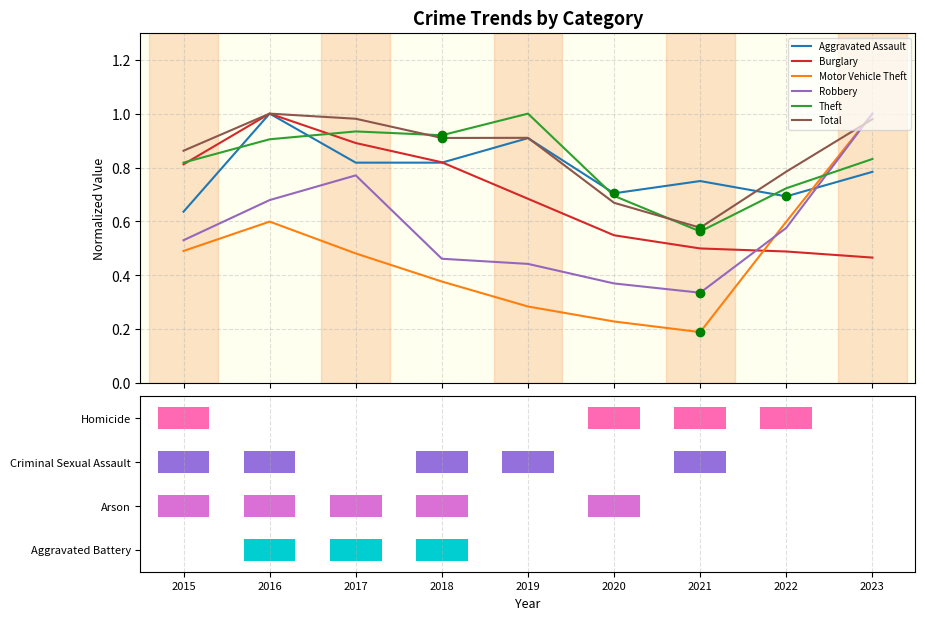

What is the difference between the highest and lowest values at 2020?

0.5